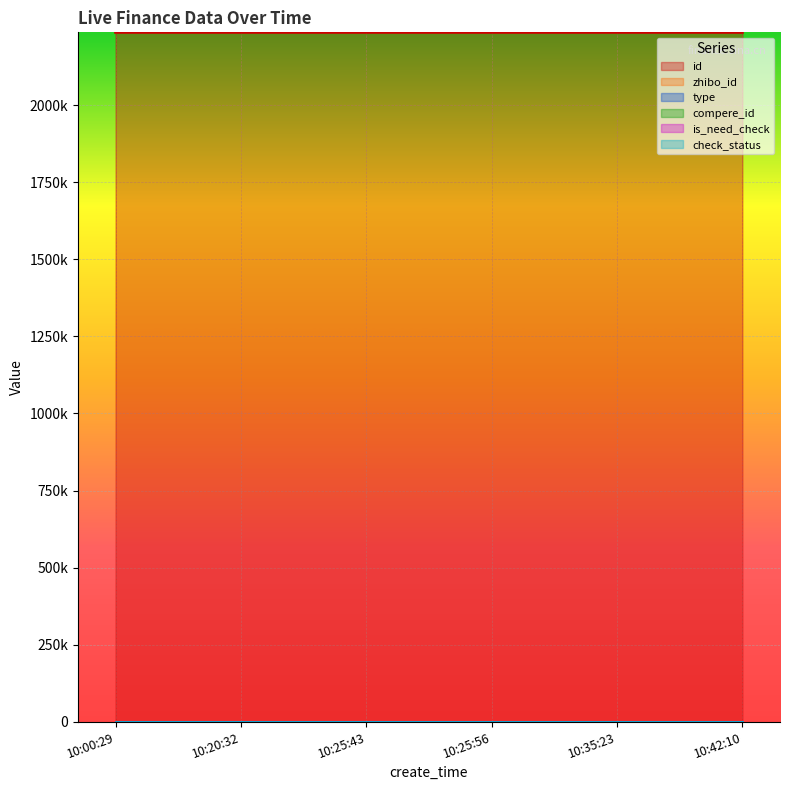

How many values in the id series are below 2236090?

3